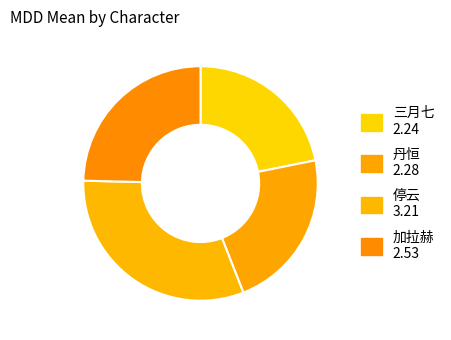

How many slices are in this pie chart?

4